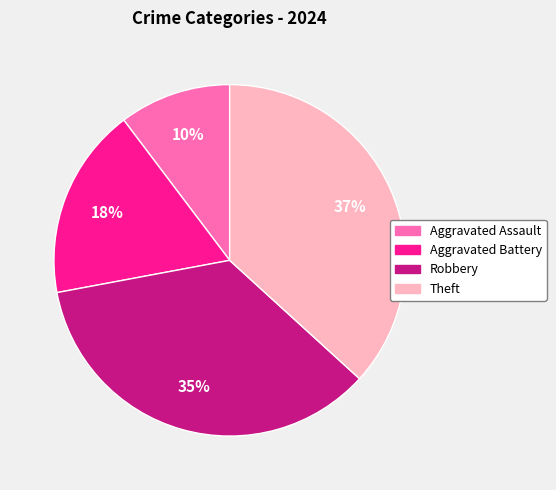

How many segments does this pie chart have?

4